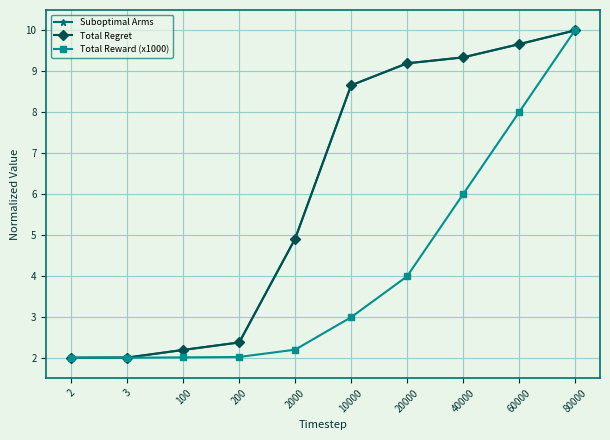

Is it true that Total Reward (x1000) equals 6.0 at 40000?

True